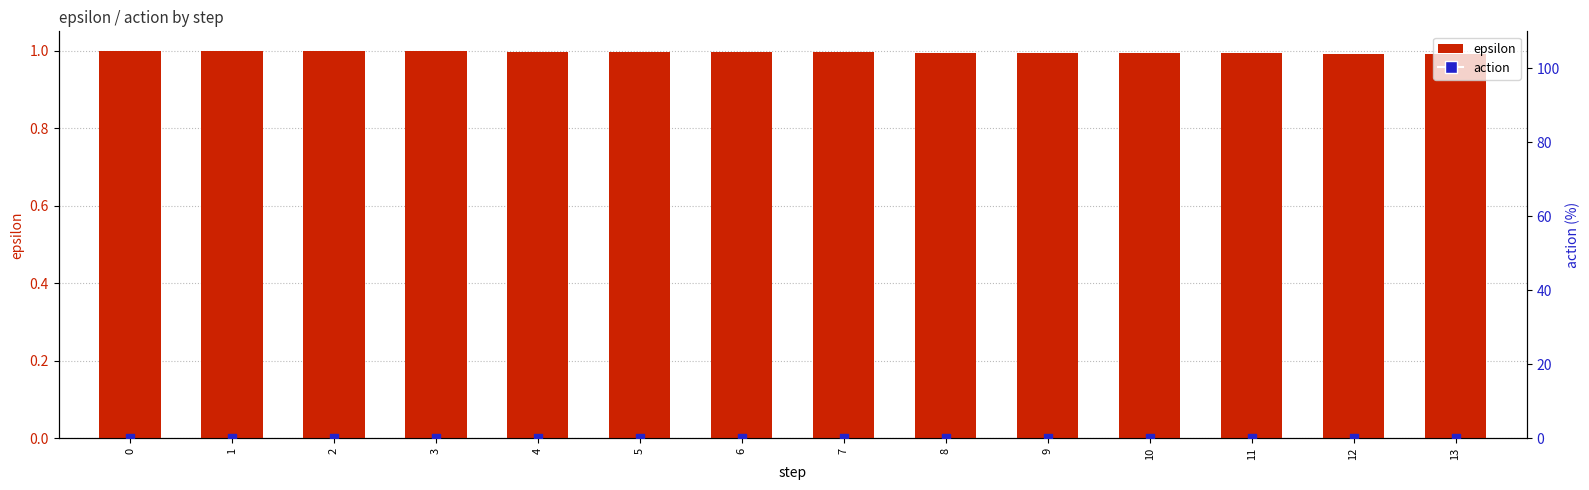

What is the total value across all series at 10?

1.0